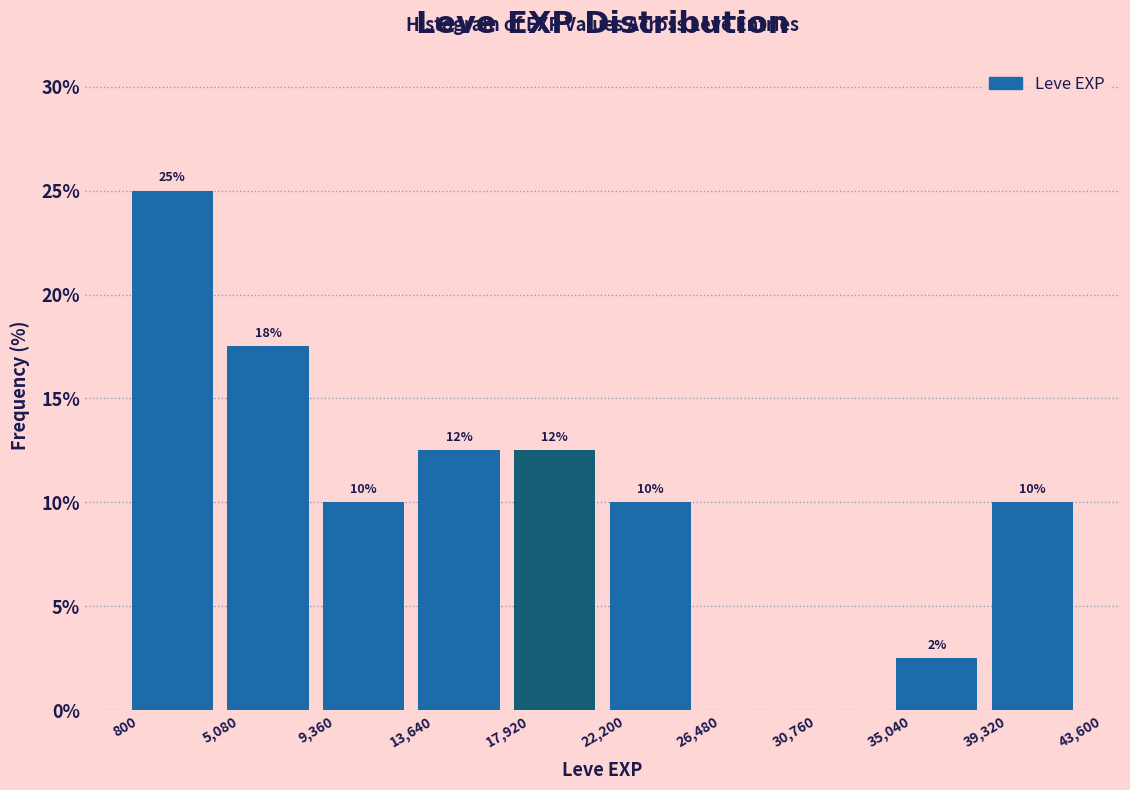

Over which range of the x-axis is the bar tallest?

800 to 5,080